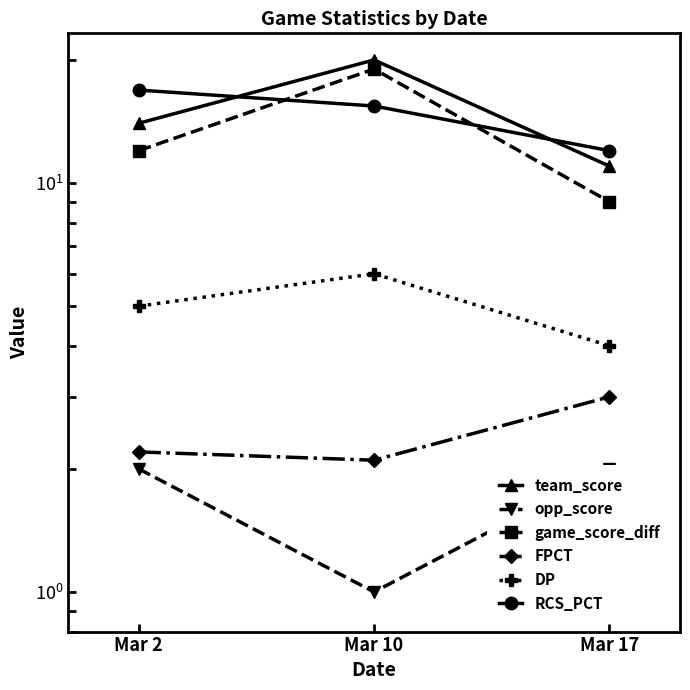

What is the difference between the opp_score values at Mar 10 and Mar 17?

1.0